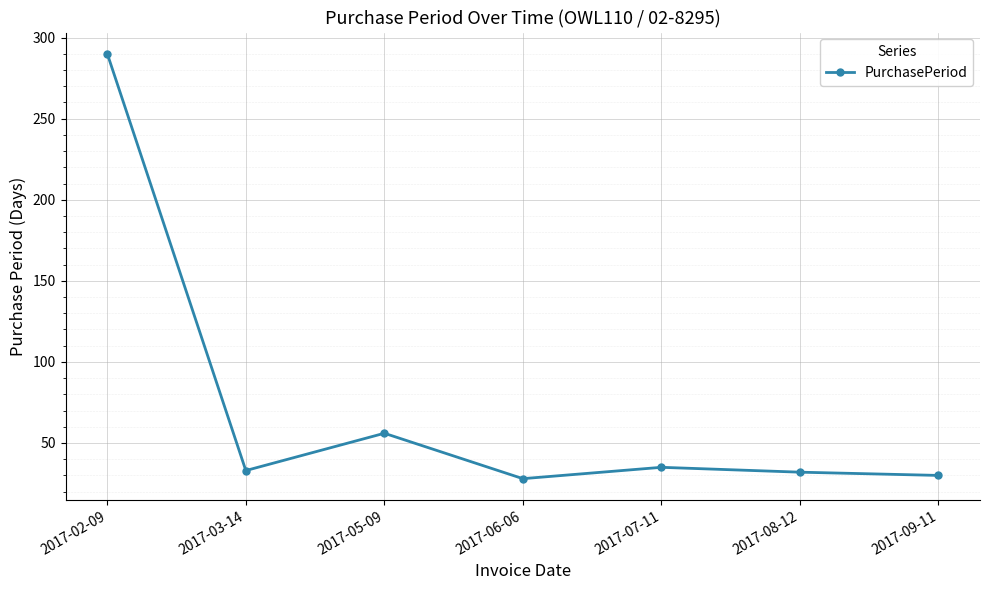

Read the value at 2017-07-11, to the nearest 5.

35